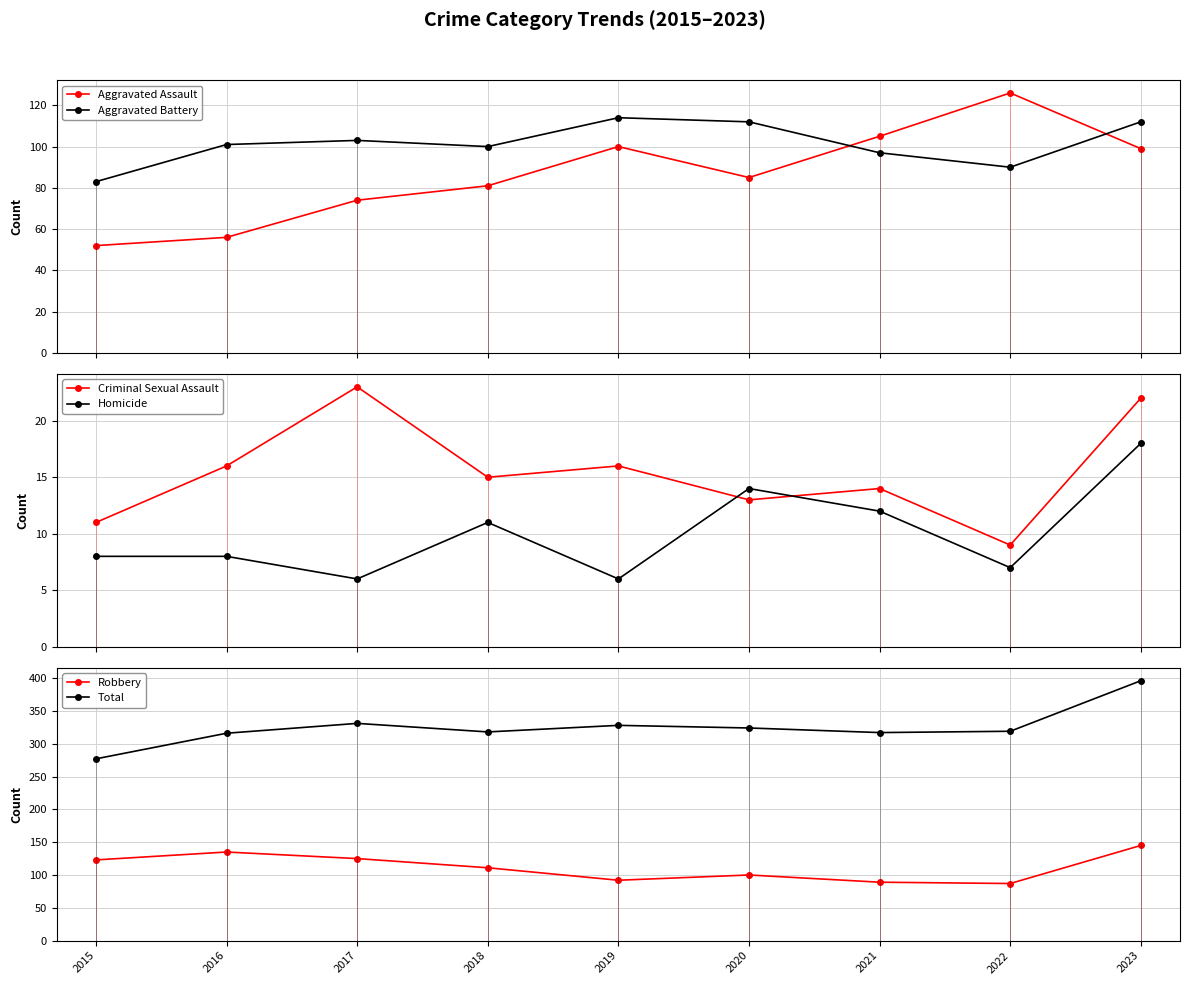

What is the value of the Robbery point at the 5th from the left?

92